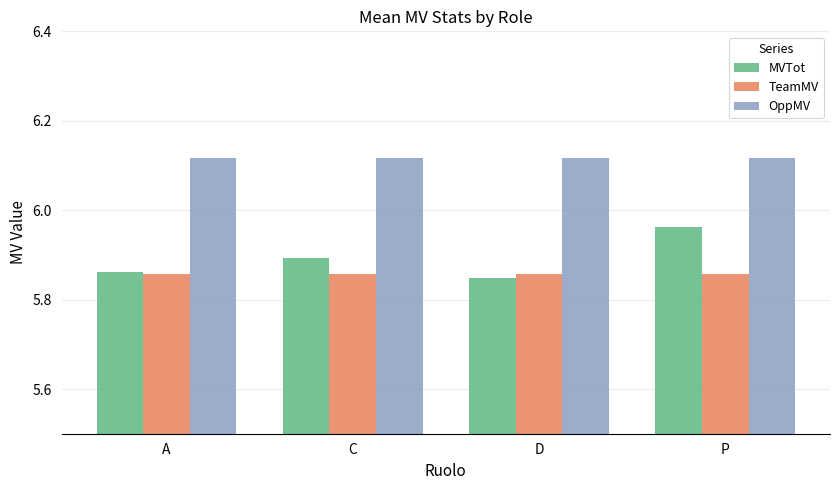

How many bars are there in total?

12